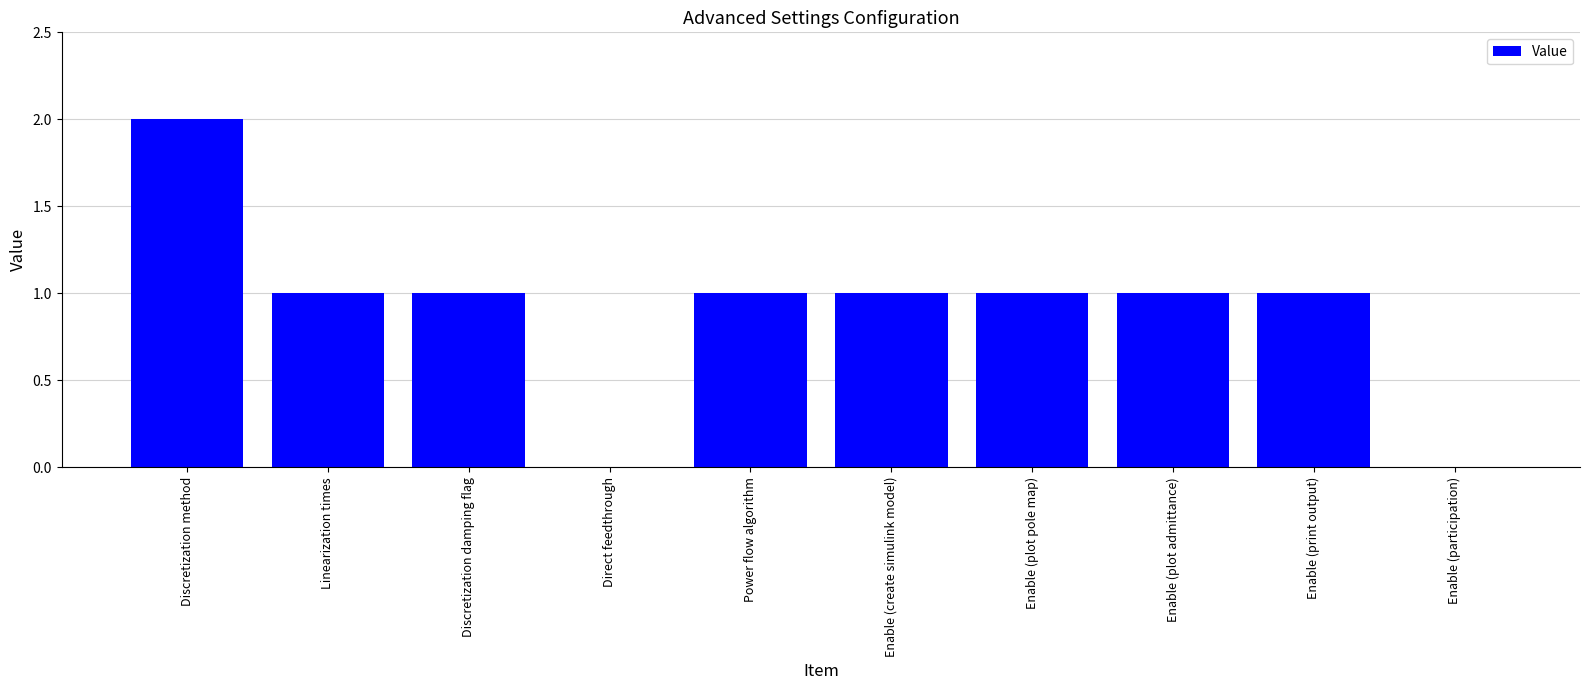

What is the ratio of the value at Enable (create simulink model) to the value at Enable (print output)?

1.0